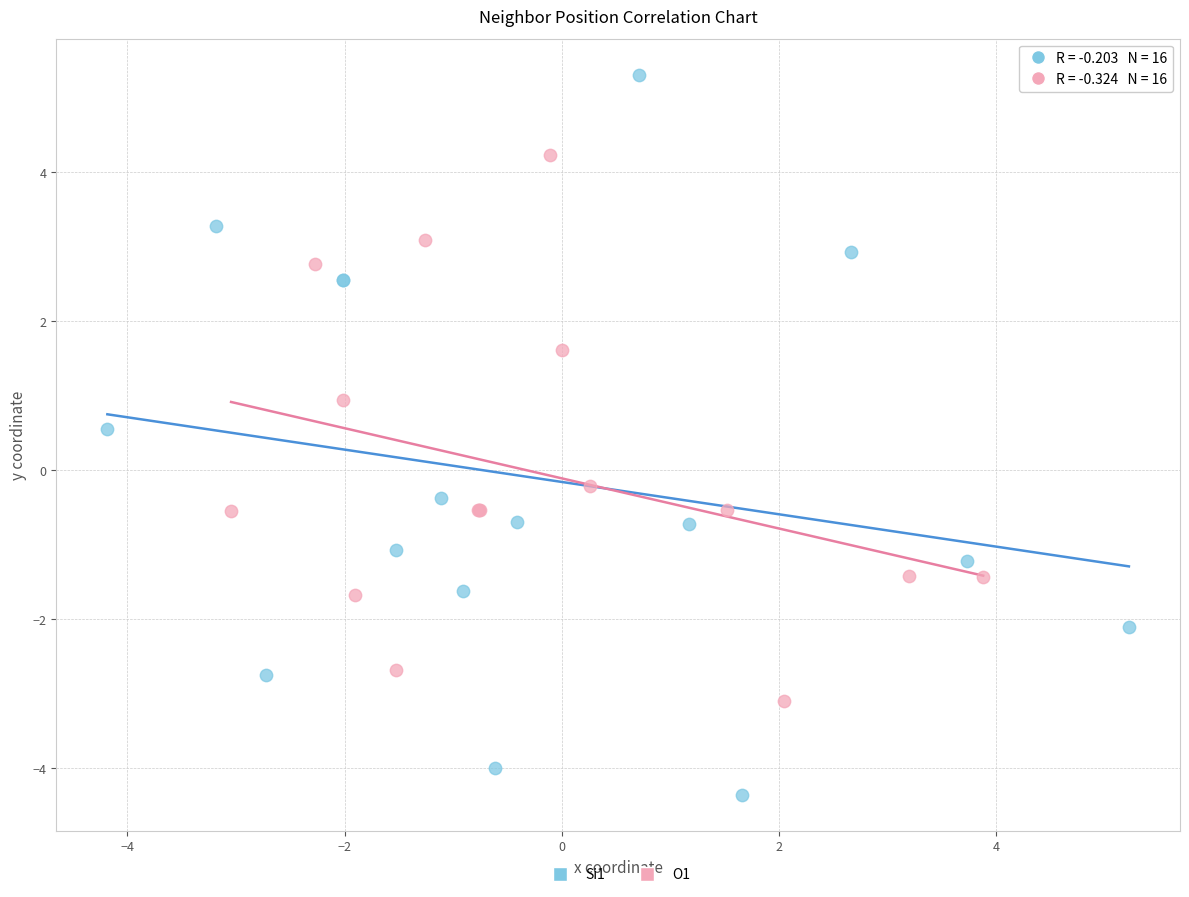

What are all the series names shown in the legend?

Si1, O1